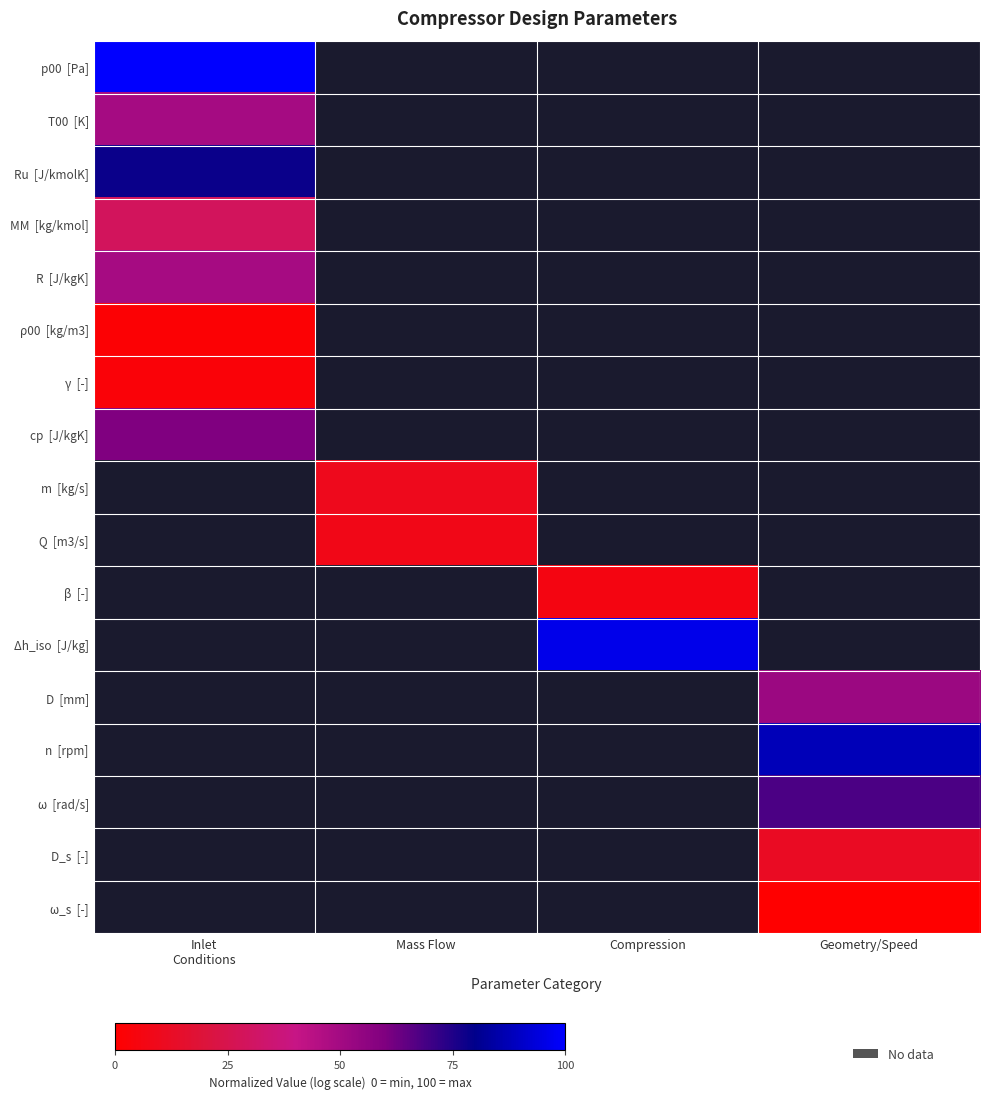

At how many categories does at least one series exceed 0?

4